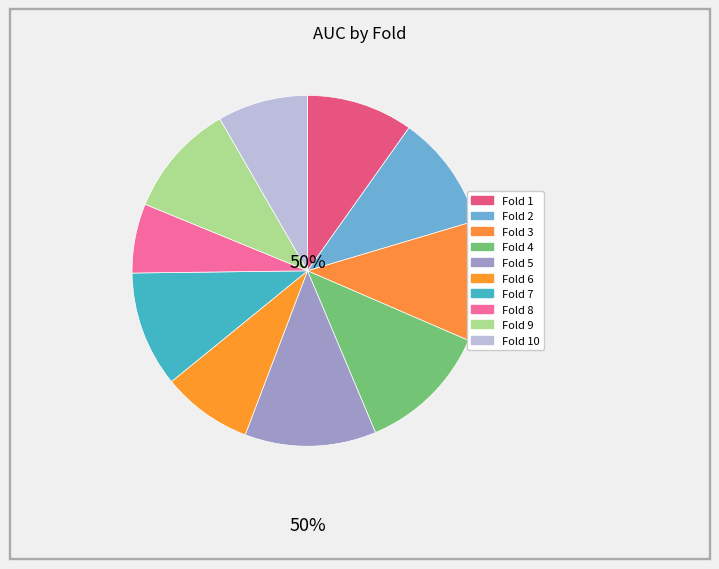

Rank the categories by value from lowest to highest.

Fold 8, Fold 10, Fold 6, Fold 1, Fold 9, Fold 2, Fold 7, Fold 3, Fold 5, Fold 4